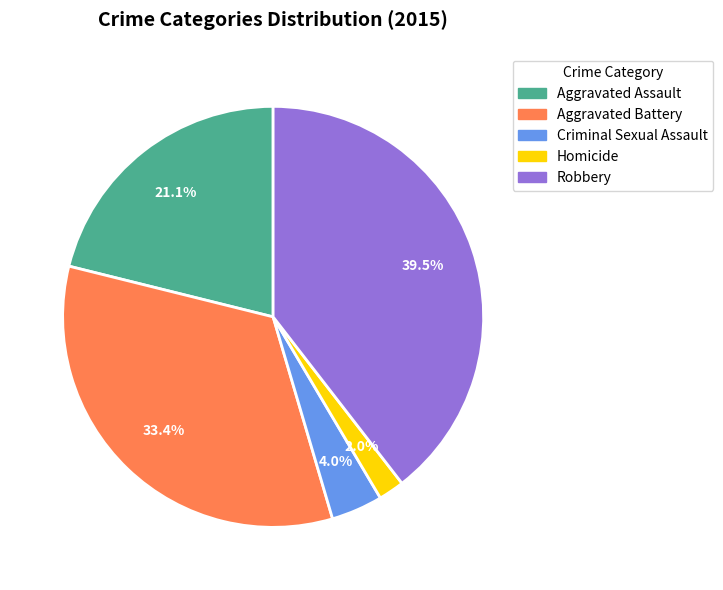

To the nearest percent, what portion does Aggravated Assault represent?

21%